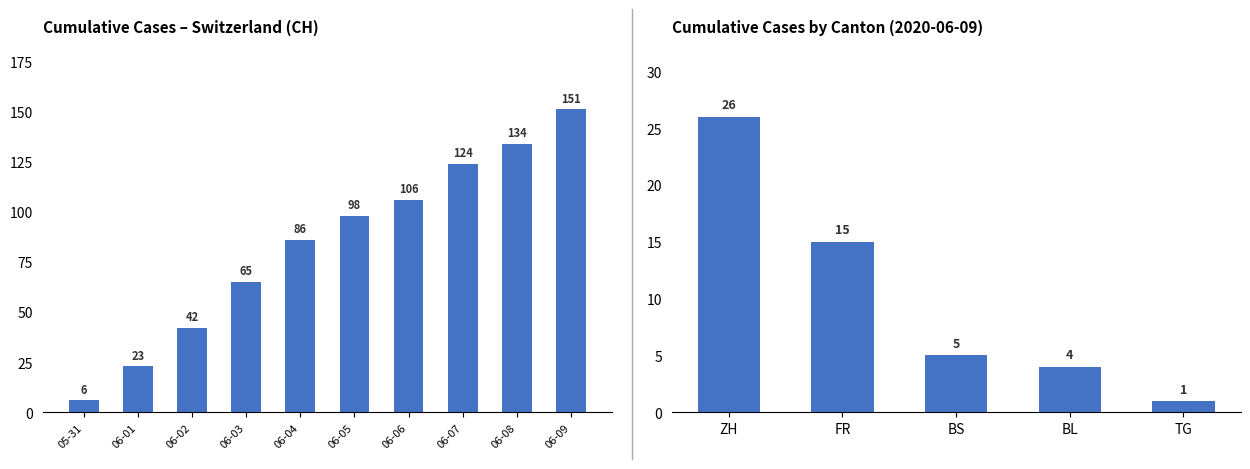

What is the greatest value displayed?

151